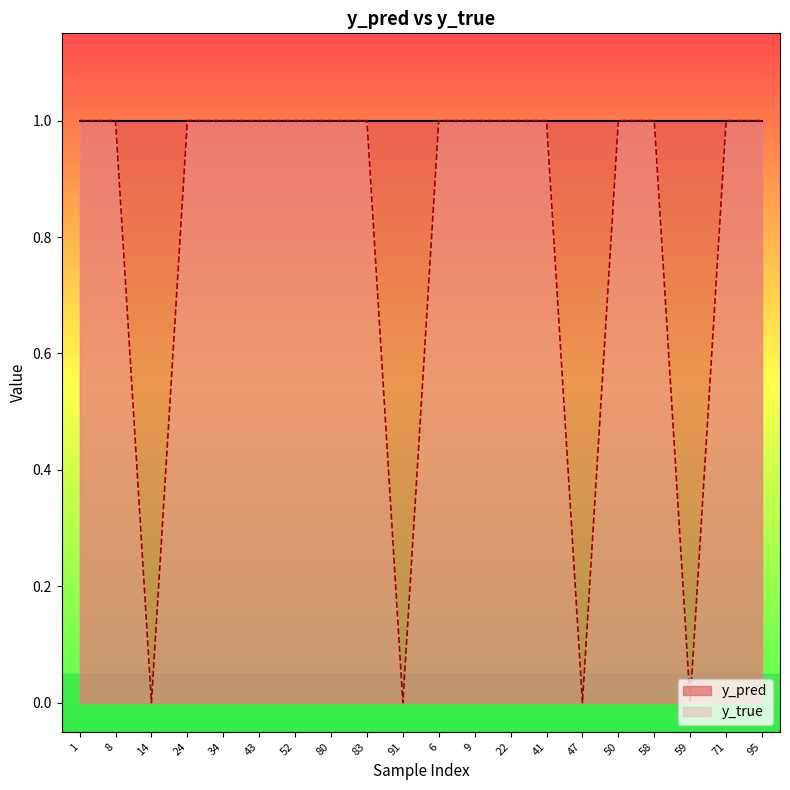

How many distinct data groups are displayed?

2